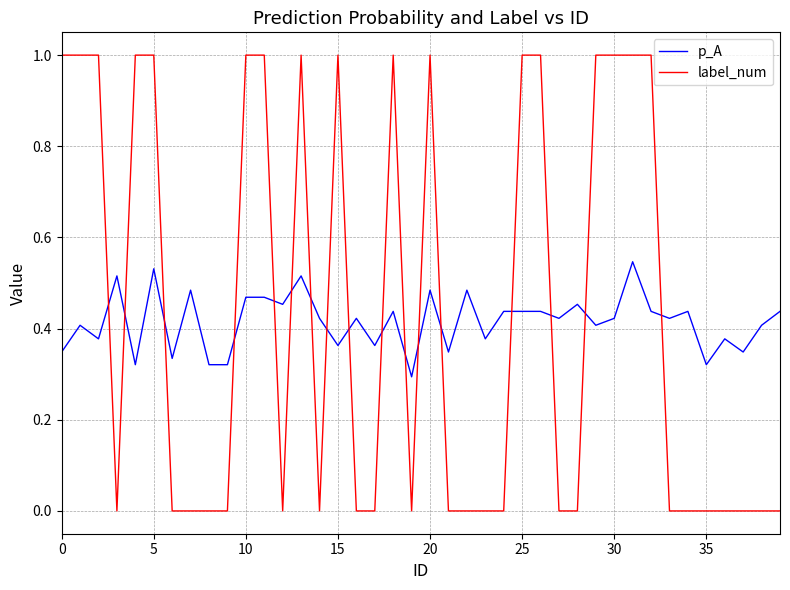

List the series in order of their peak value, lowest first.

p_A, label_num